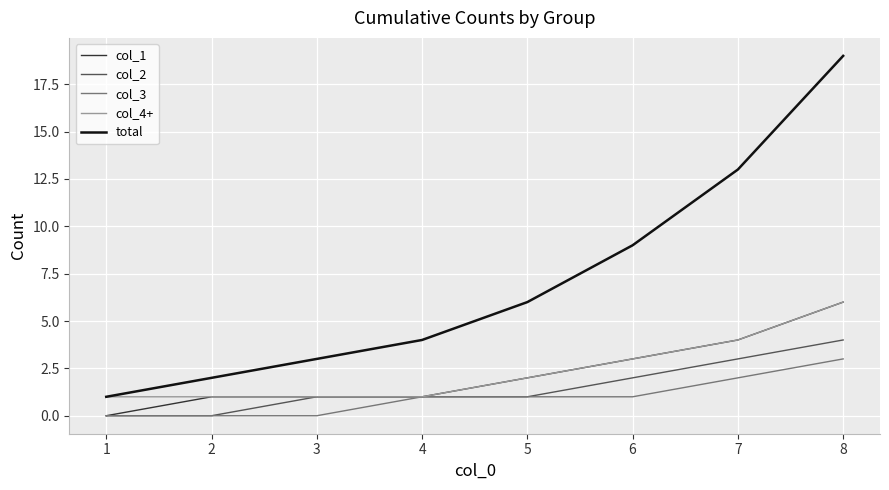

Reading left to right, transcribe all the data shown in this chart.

col_1: 1=0	2=1	3=1	4=1	5=2	6=3	7=4	8=6
col_2: 1=0	2=0	3=1	4=1	5=1	6=2	7=3	8=4
col_3: 1=0	2=0	3=0	4=1	5=1	6=1	7=2	8=3
col_4+: 1=1	2=1	3=1	4=1	5=2	6=3	7=4	8=6
total: 1=1	2=2	3=3	4=4	5=6	6=9	7=13	8=19